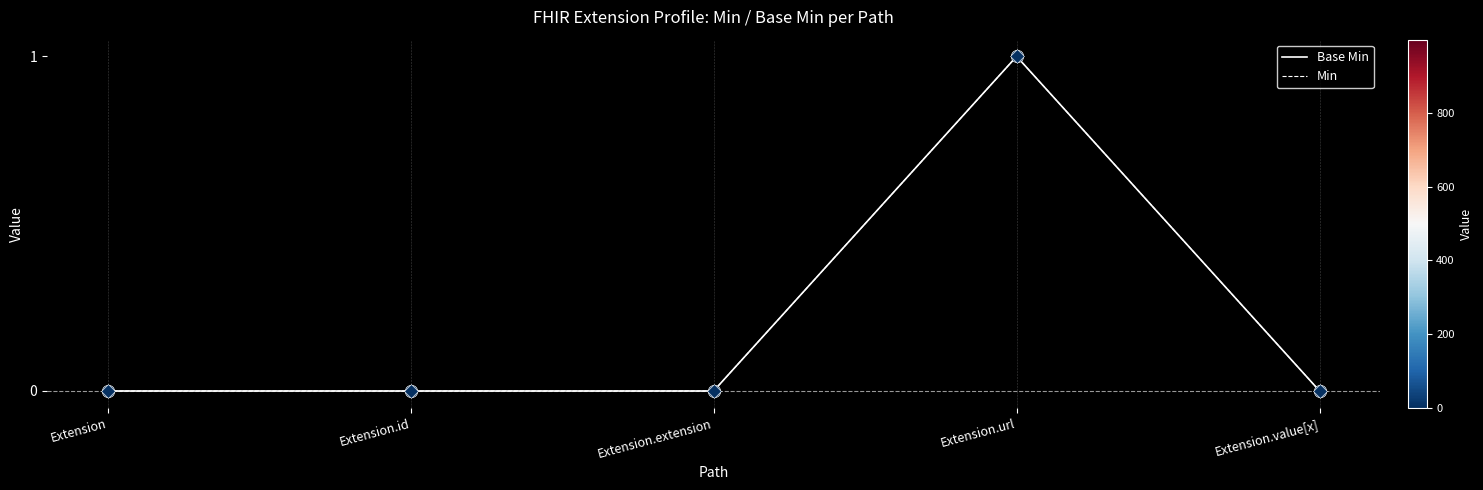

At which category is the sum across all series the highest?

Extension.url